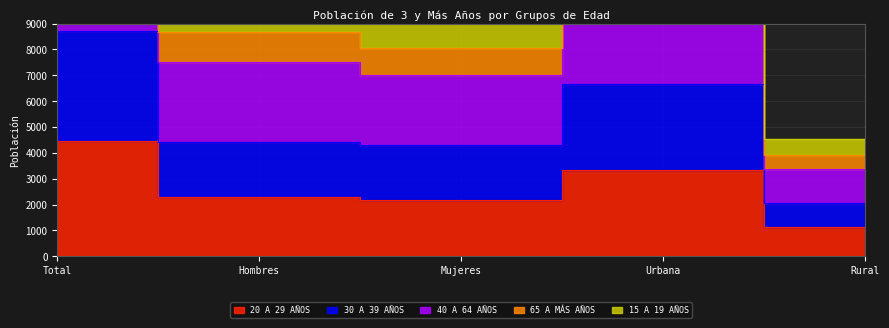

True or false: 65 A MÁS AÑOS and 20 A 29 AÑOS cross at least once.

False